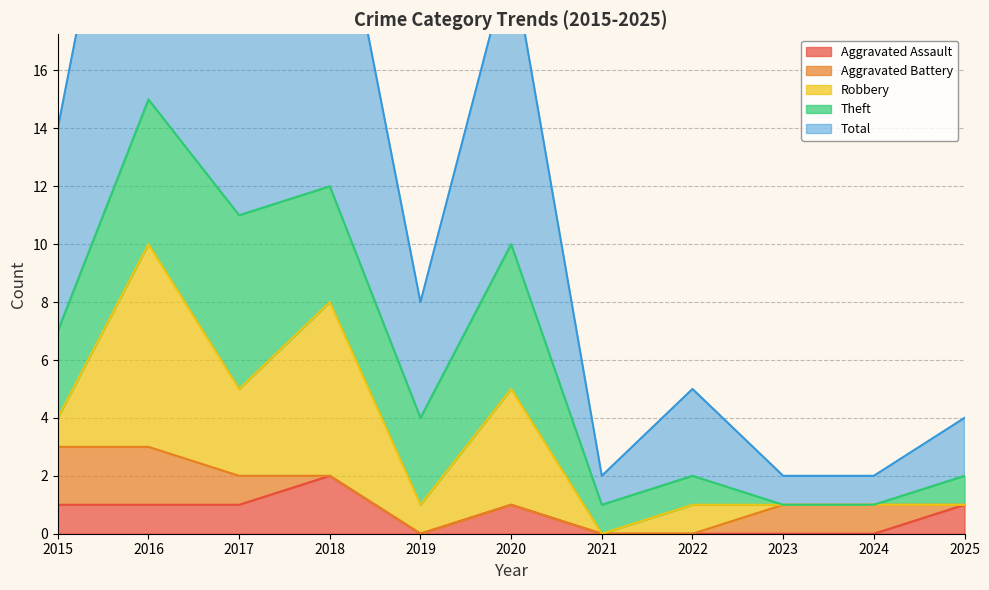

How many lines are shown in the chart?

5